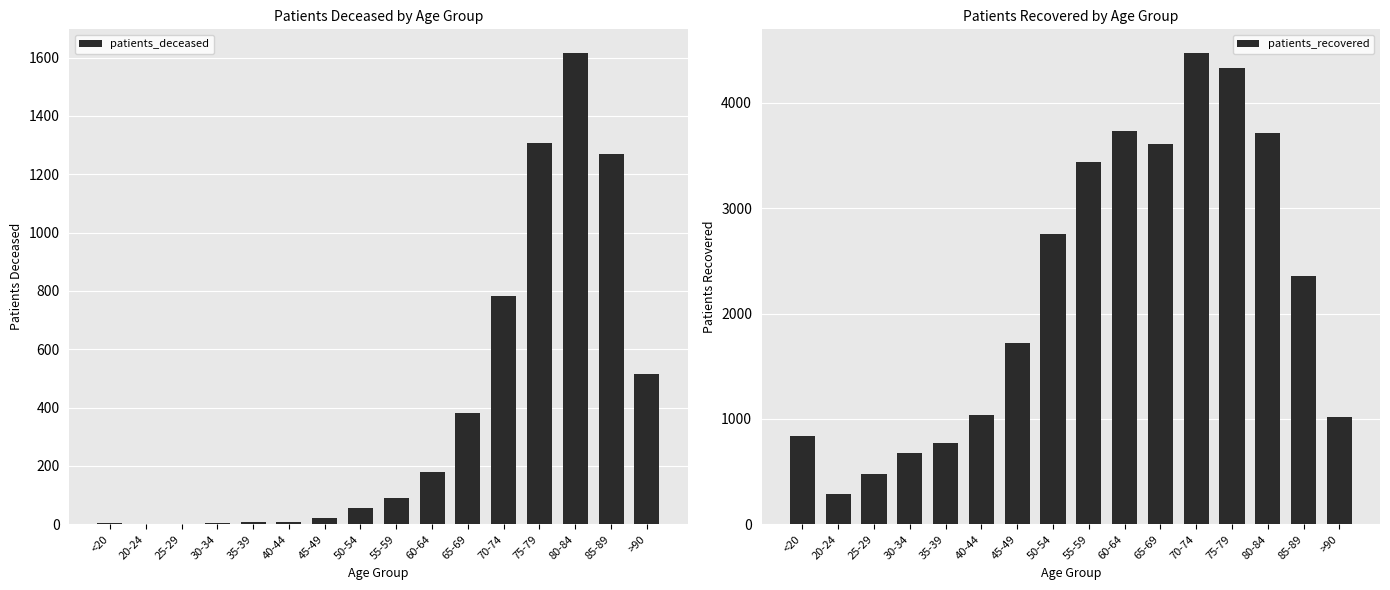

What are all the series names shown in the legend?

patients_deceased, patients_recovered